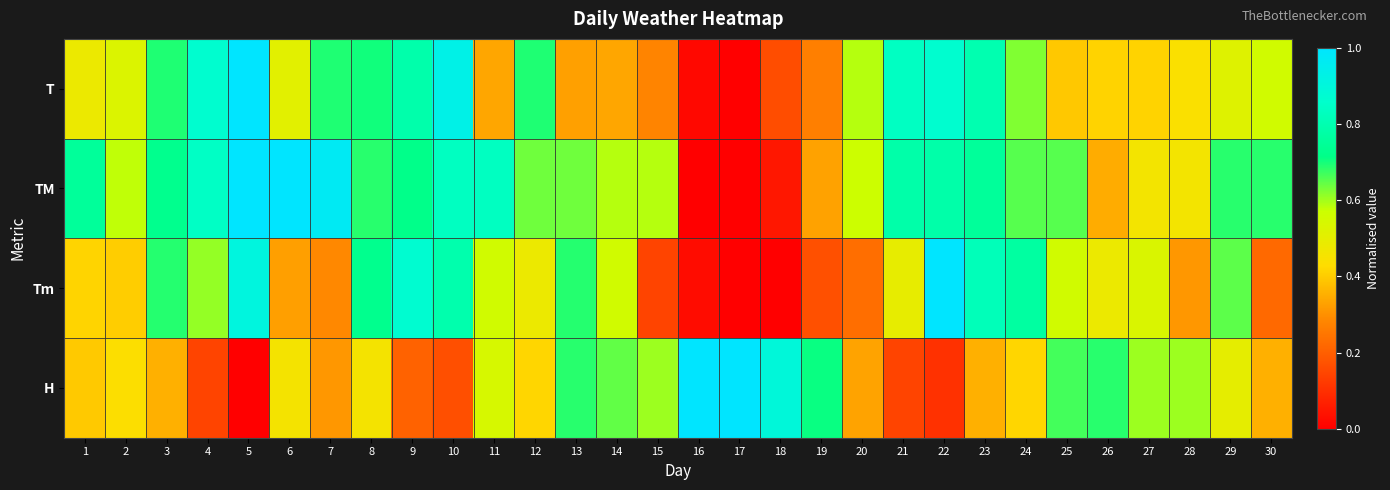

Which series has the widest spread of values?

H